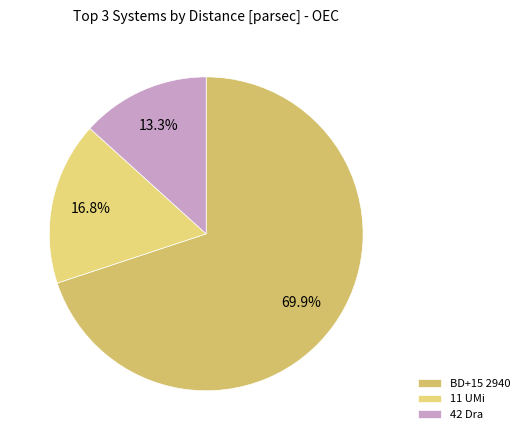

Is there any slice that represents more than half of the pie?

Yes